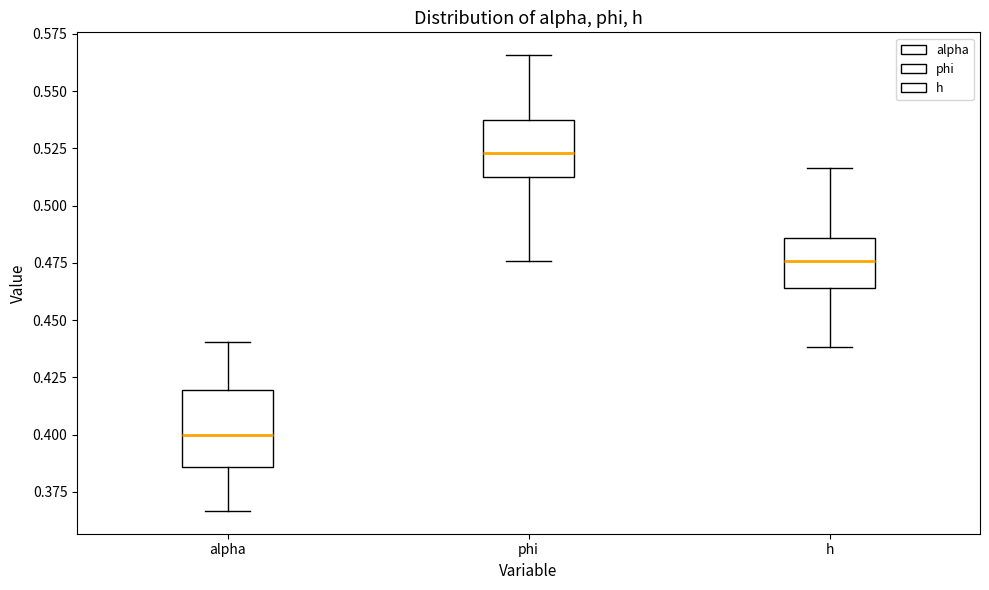

Which box's median line is the highest?

phi